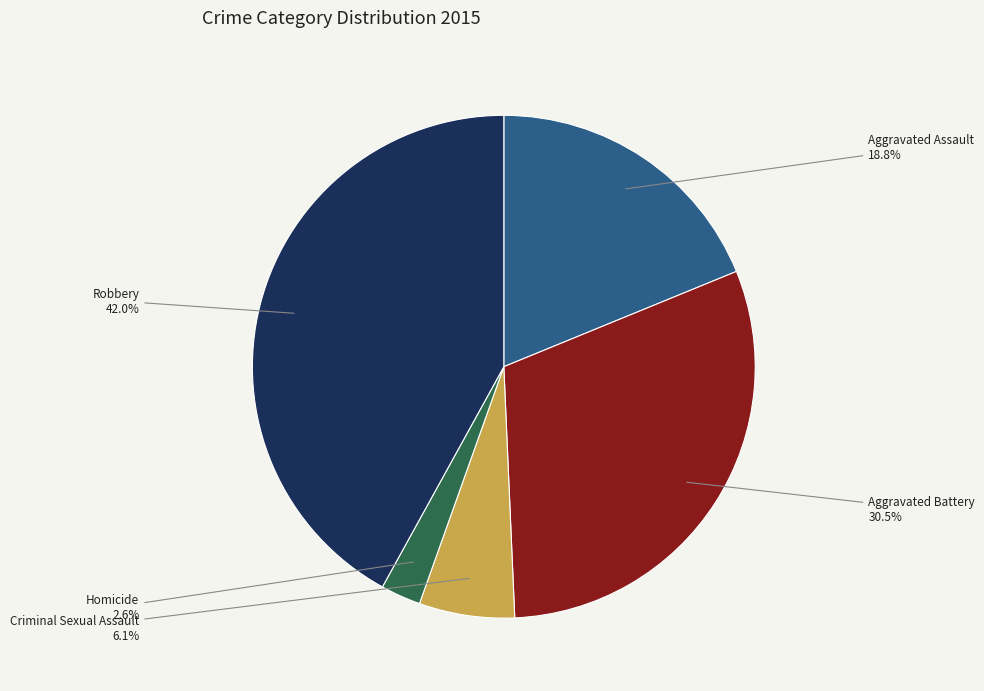

To the nearest percent, what is the average slice percentage?

20%